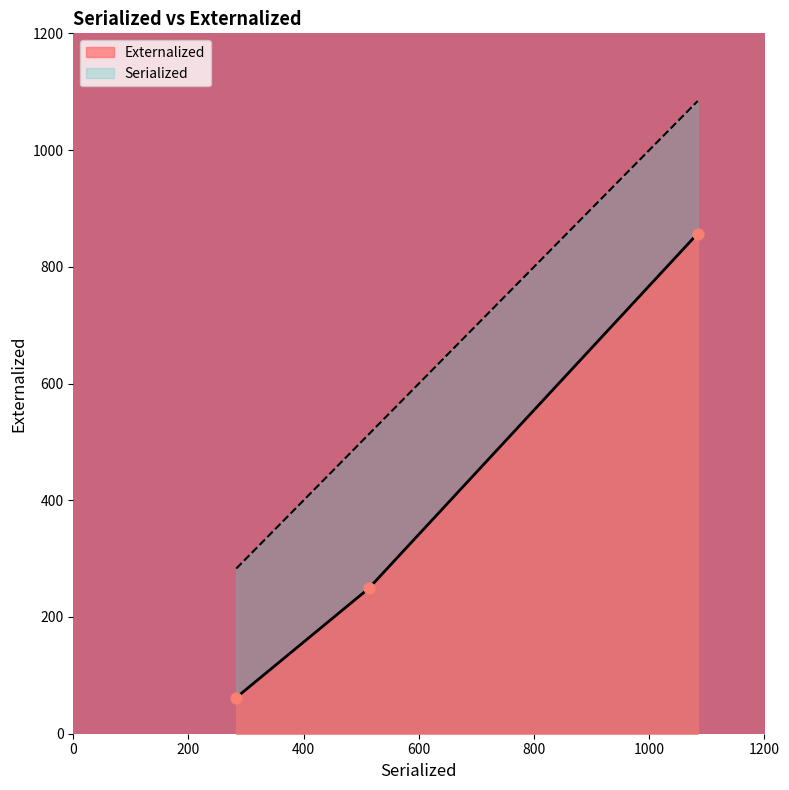

At how many categories does at least one series exceed 119?

3